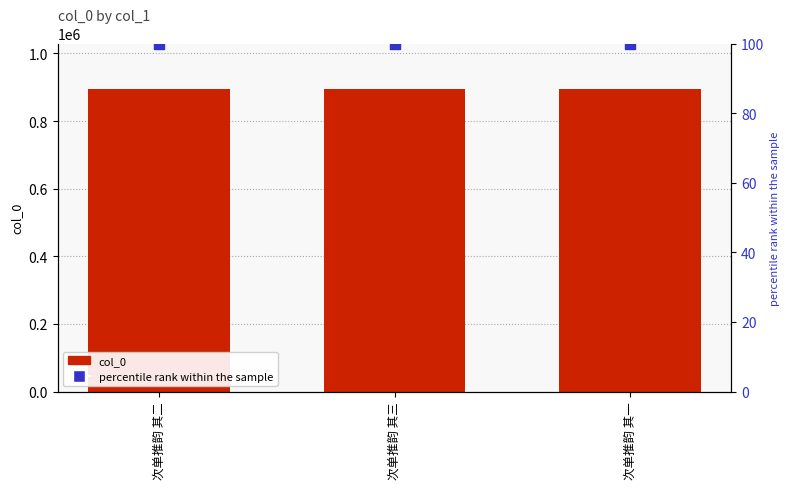

At how many categories does at least one series exceed 288500?

3